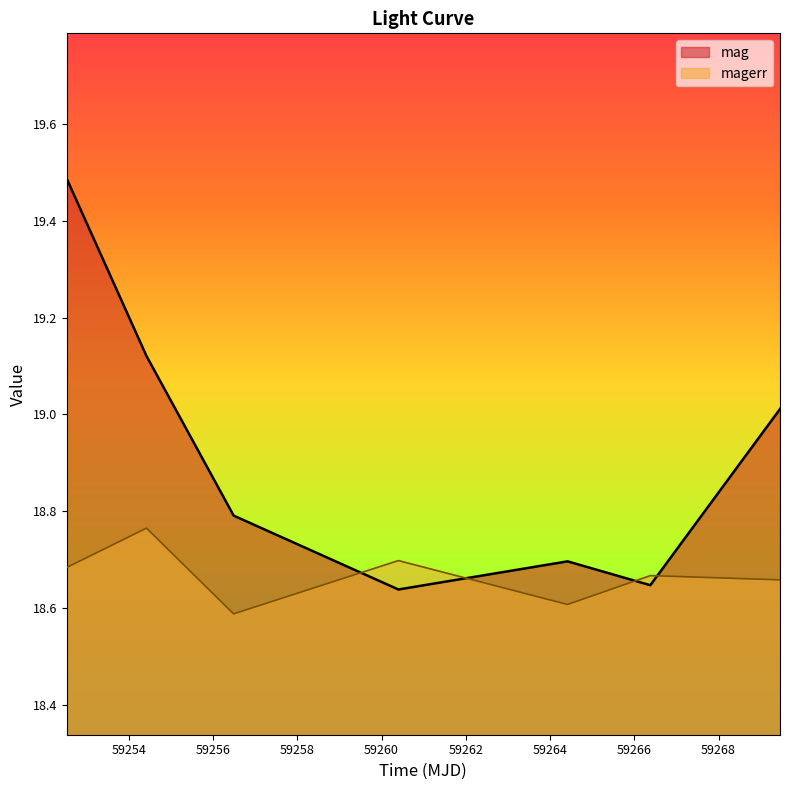

List the series in order of their peak value, lowest first.

magerr, mag